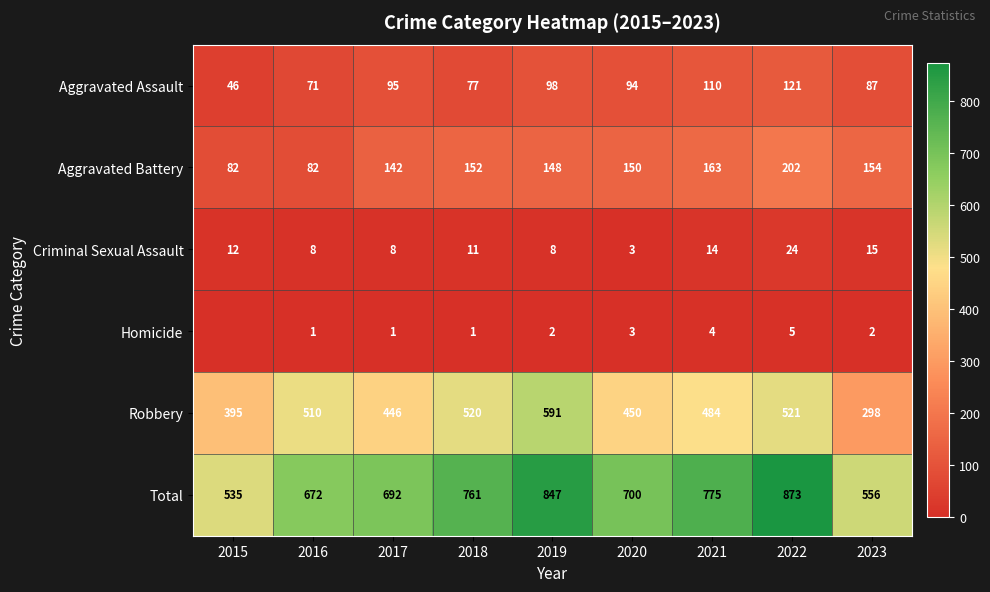

Where is Criminal Sexual Assault nearest to the value 13?

2015